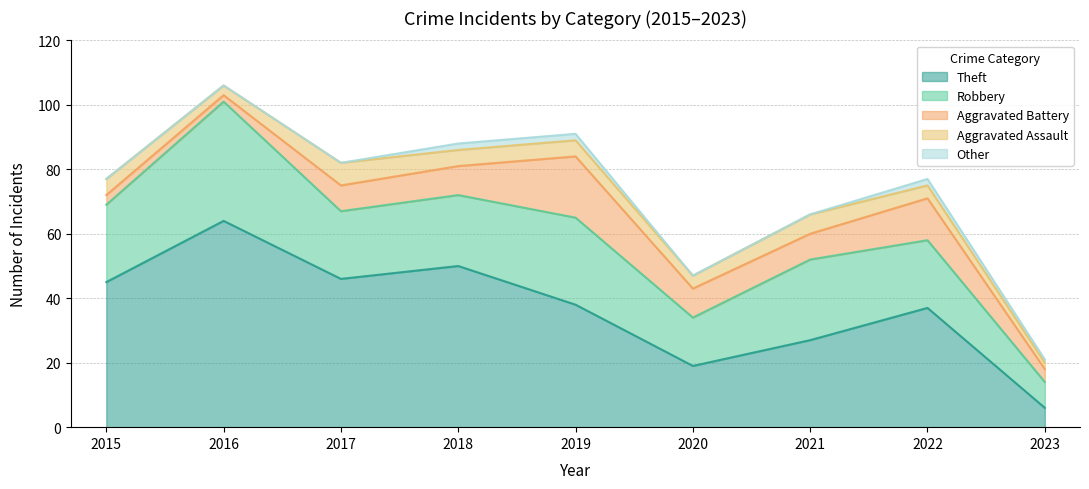

At which category does Aggravated Battery reach its first local peak?

2019